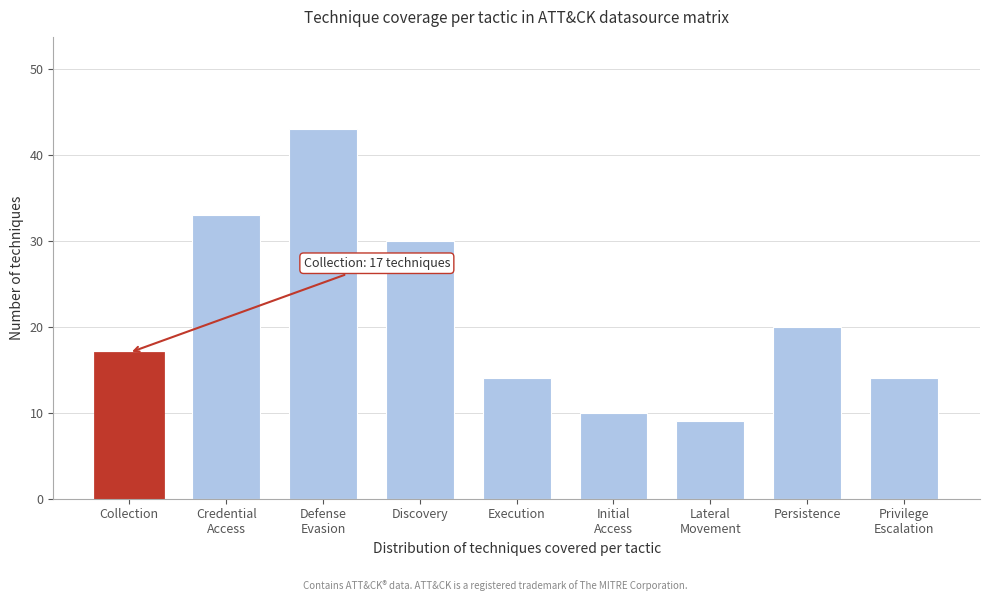

Reading left to right, extract all data points from this chart.

17	33	43	30	14	10	9	20	14